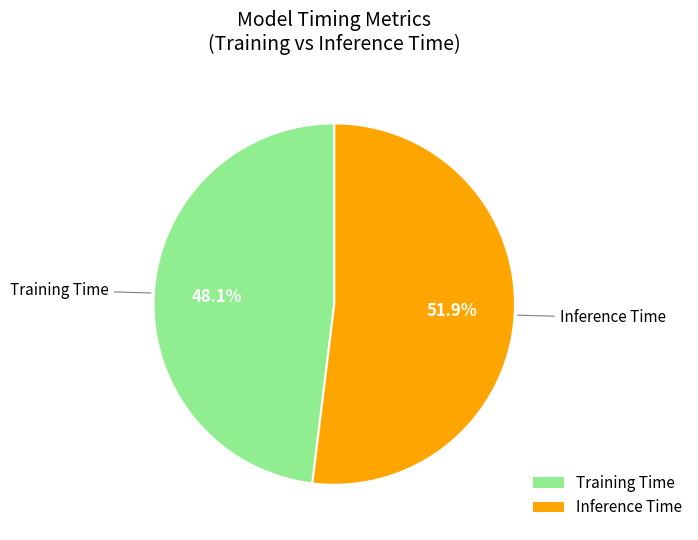

The Training Time slice represents 36% of the pie. True or false?

False